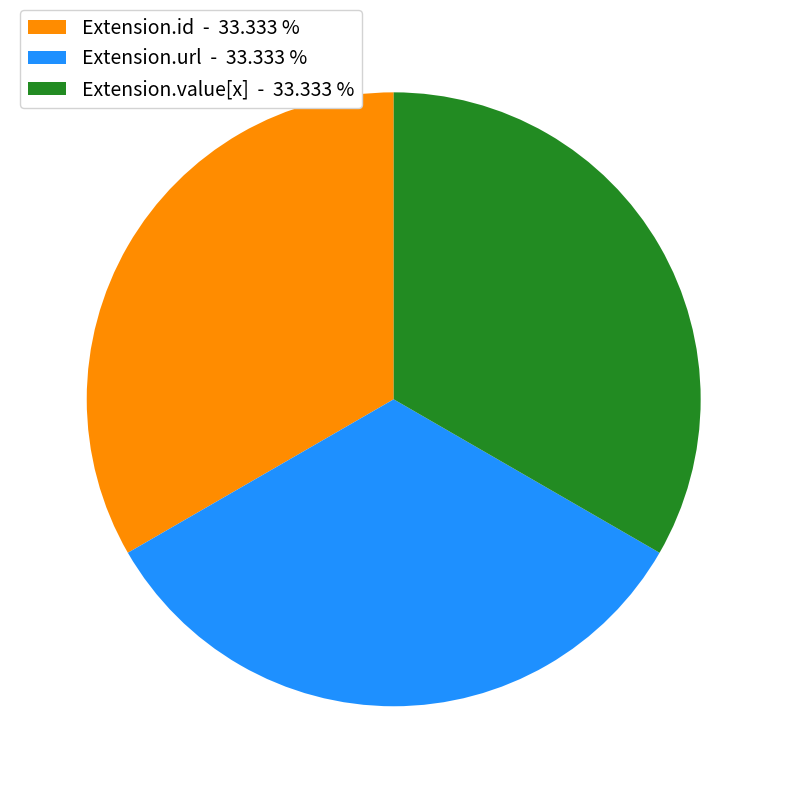

Count the number of slices in the pie.

3